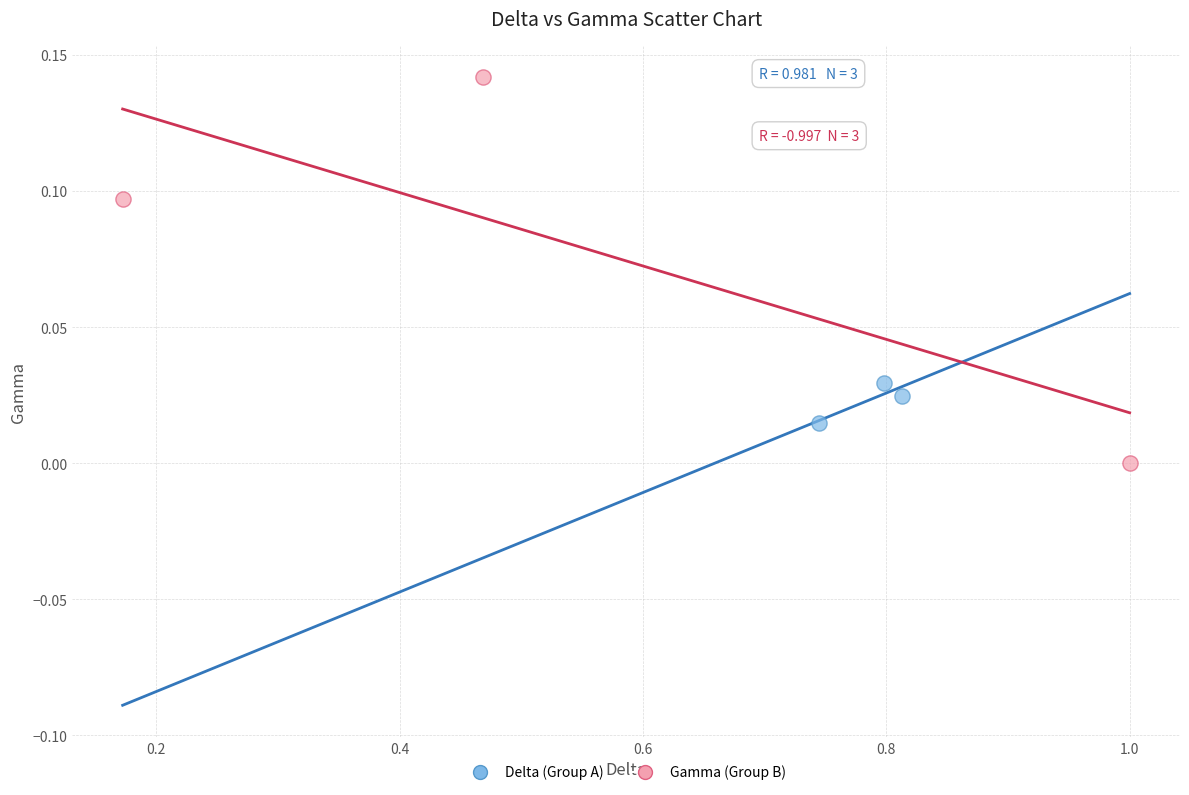

Which series contains the highest Y value?

Gamma (Group B)